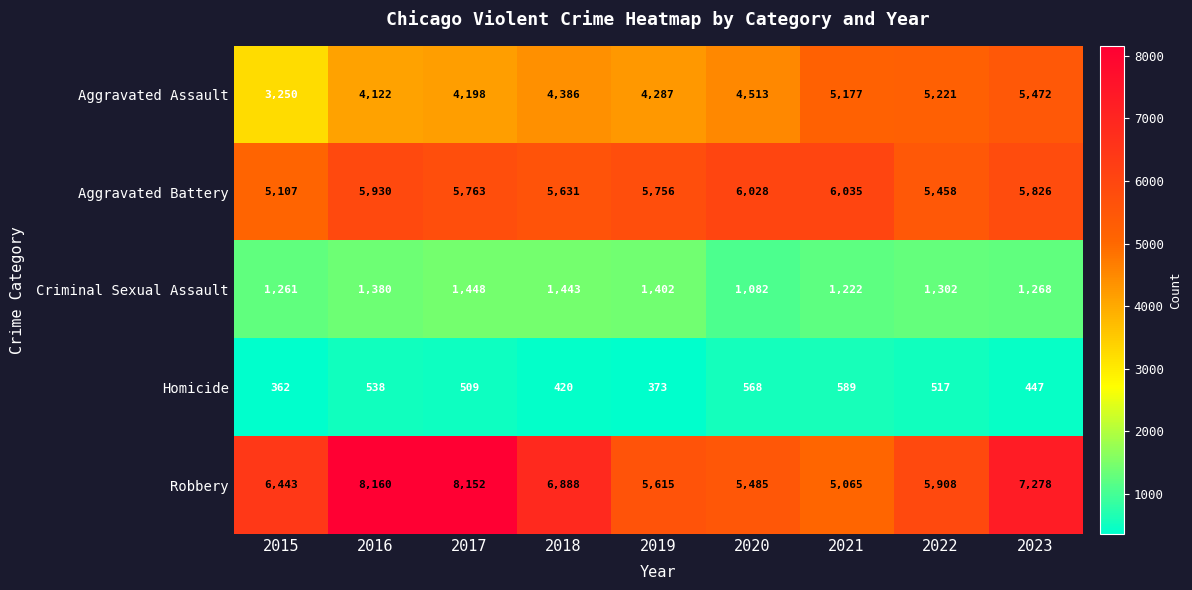

The Robbery series shows 8160 at 2016. True or false?

True